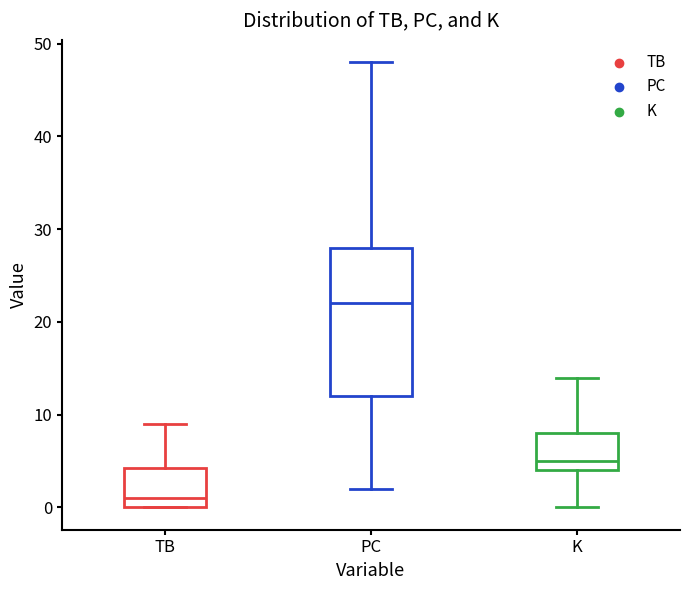

Comparing the boxes themselves (not the whiskers), which one is the tallest?

PC